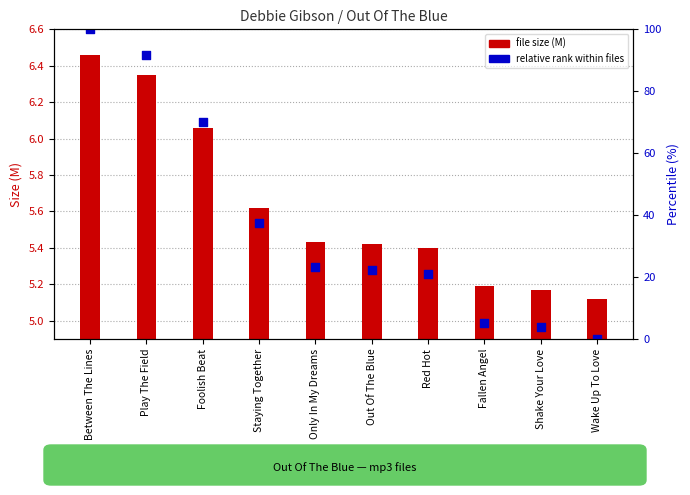

Is the value of relative rank within files at Red Hot greater than the value of file size (M) at Wake Up To Love?

Yes